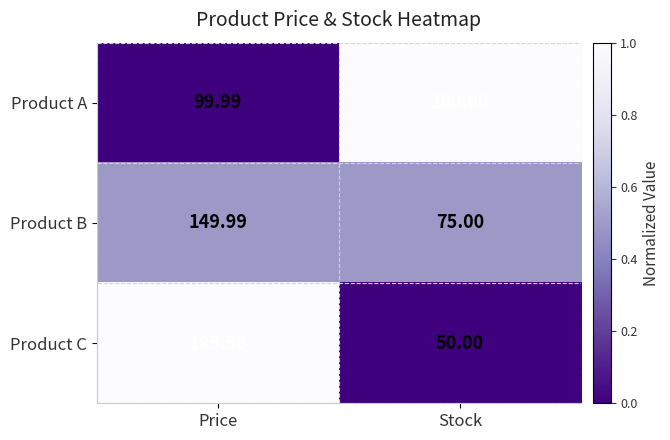

Which category has the lowest value across all series?

Stock